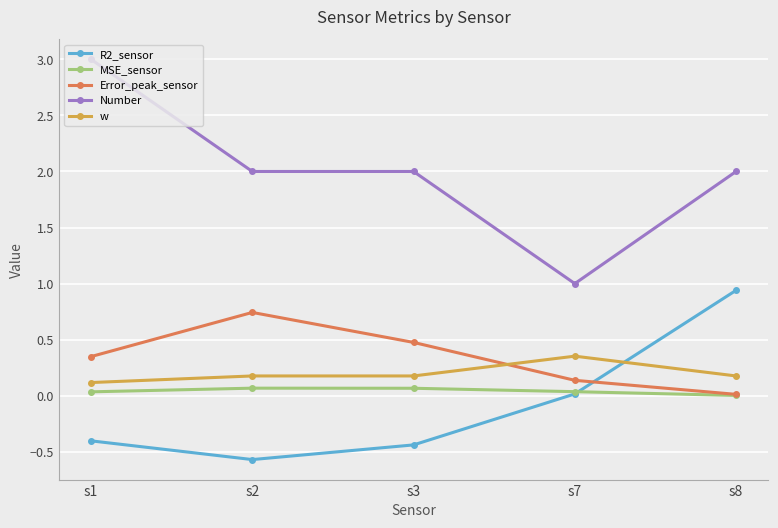

What is the sum of the w values at s7 and s8?

0.5